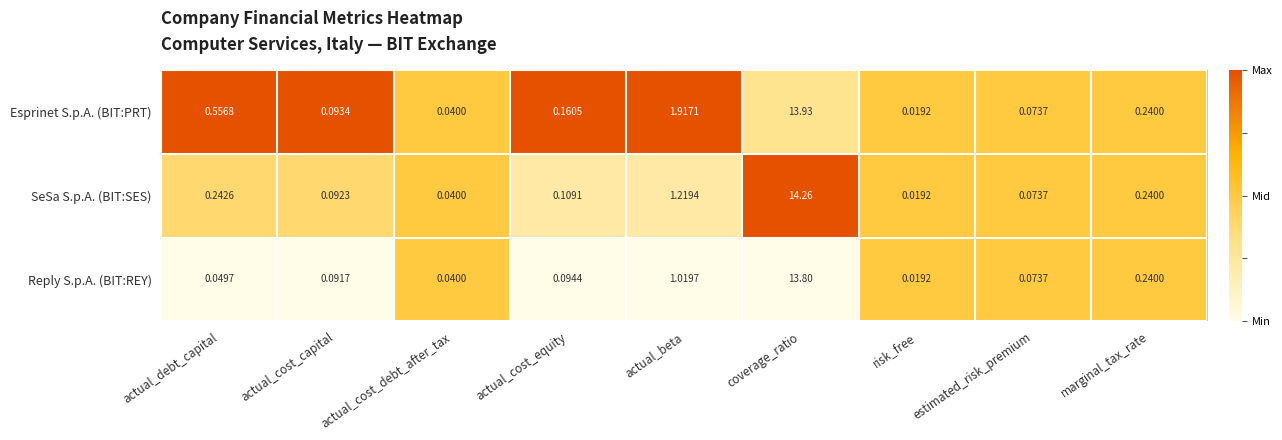

Which category has the highest value across all series?

coverage_ratio